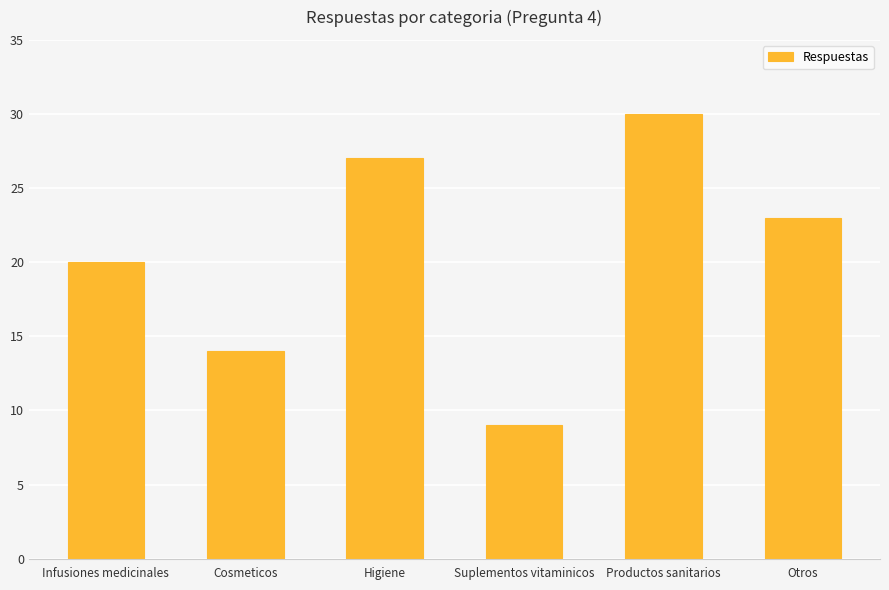

What is the value of the 6th bar from the left?

23